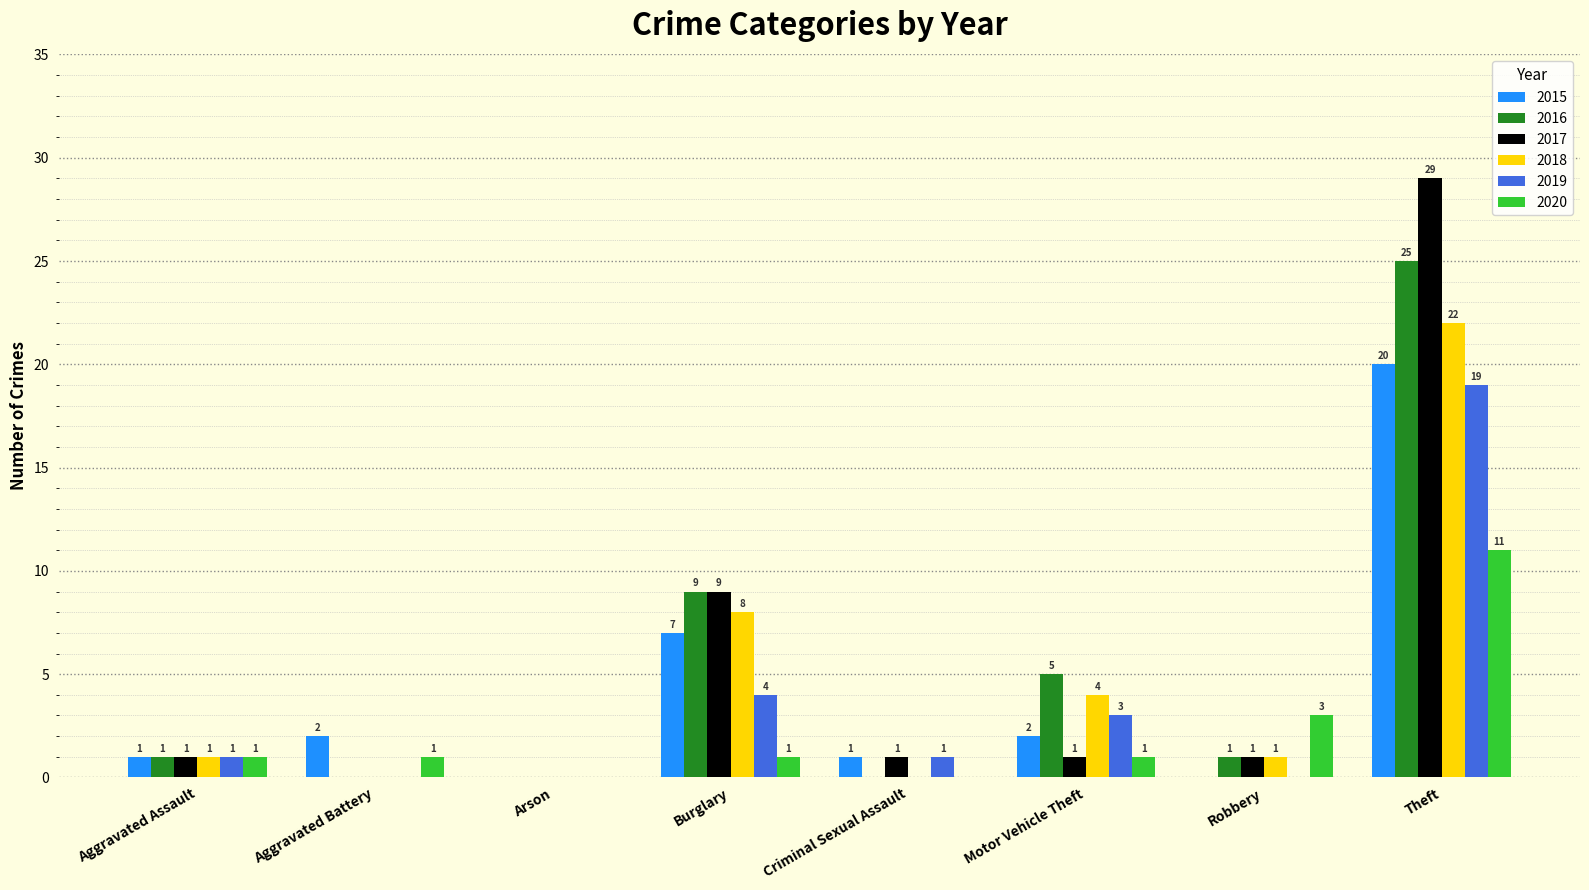

Which series has the largest range (max minus min)?

2017